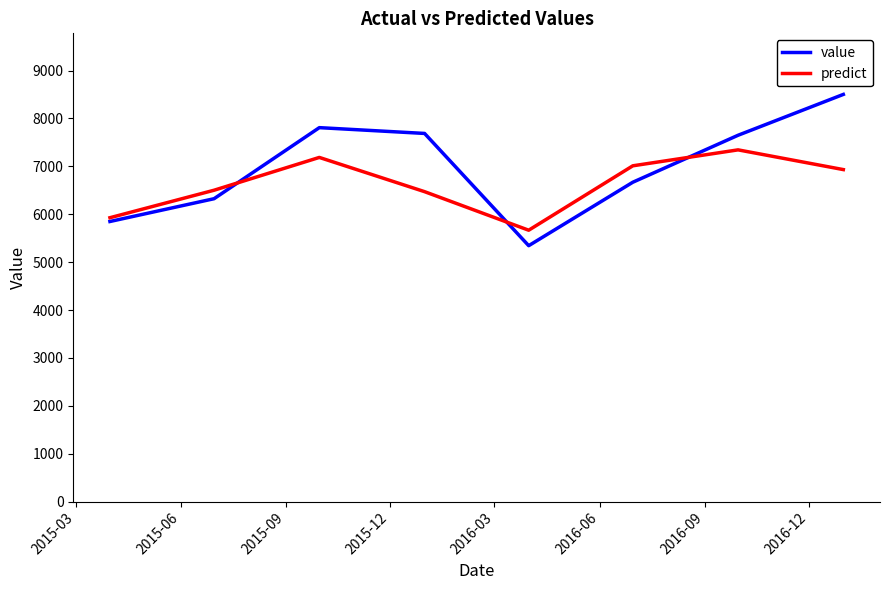

At how many categories does at least one series exceed 6405?

6